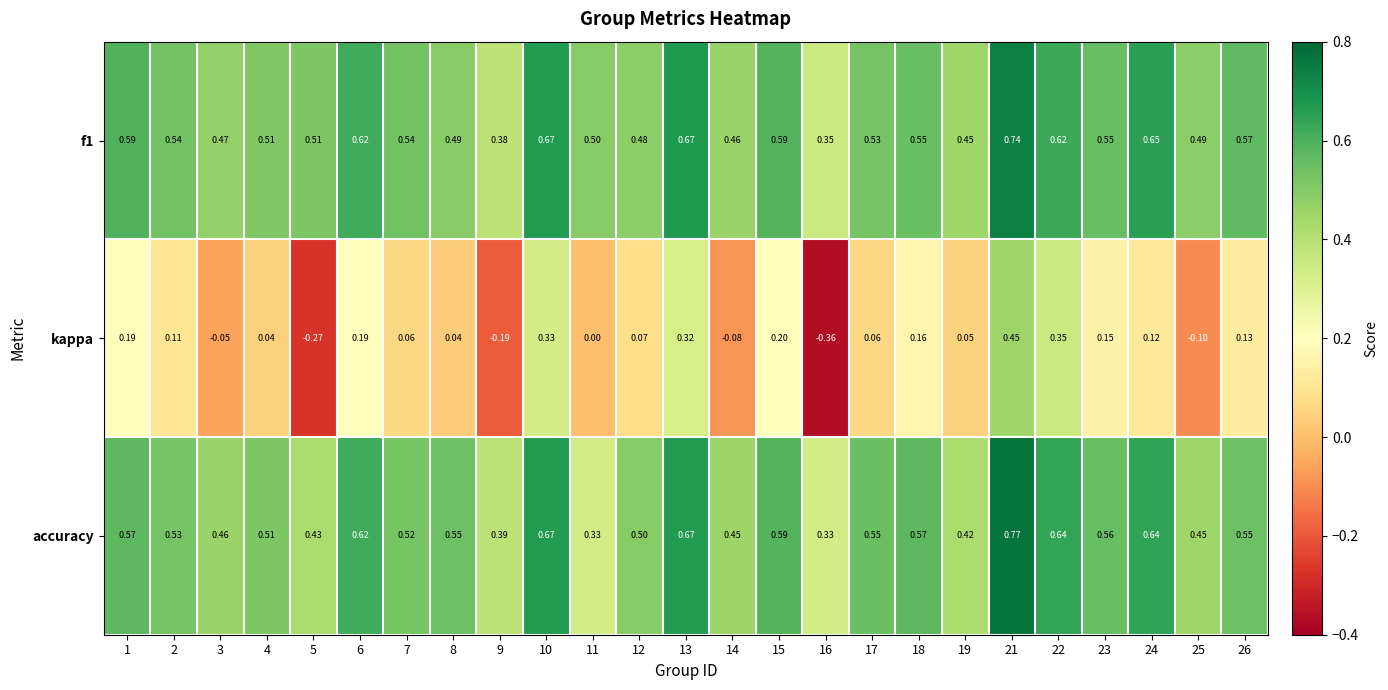

How many series are shown in this chart?

3